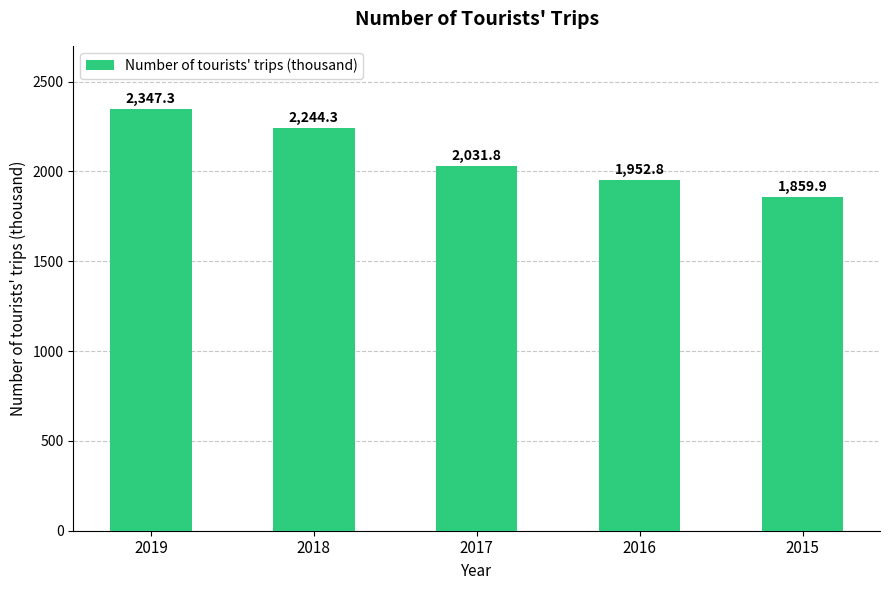

Reading right to left, what are all the values shown in this chart?

2015=1859.9	2016=1952.8	2017=2031.8	2018=2244.3	2019=2347.3